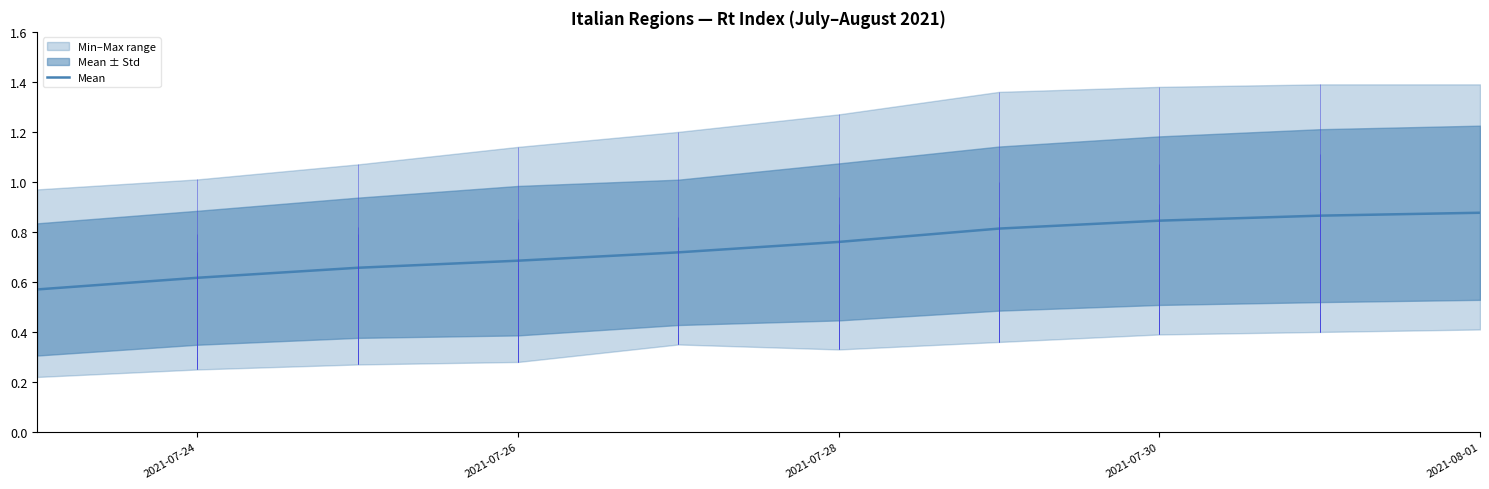

What is the smallest value displayed?

0.6